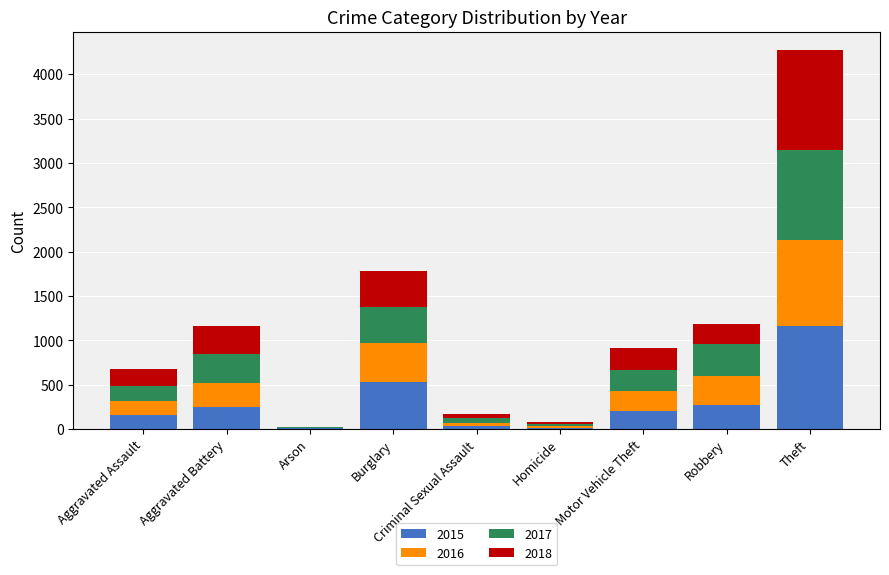

Does the chart contain stacked bars?

Yes